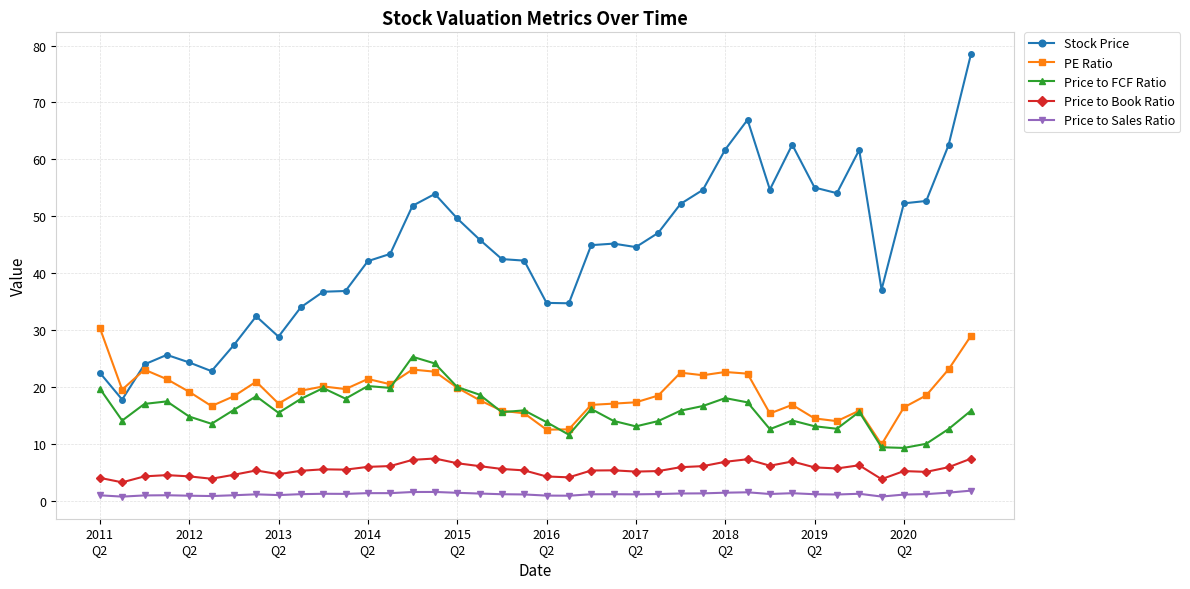

Which series has the largest range (max minus min)?

Stock Price